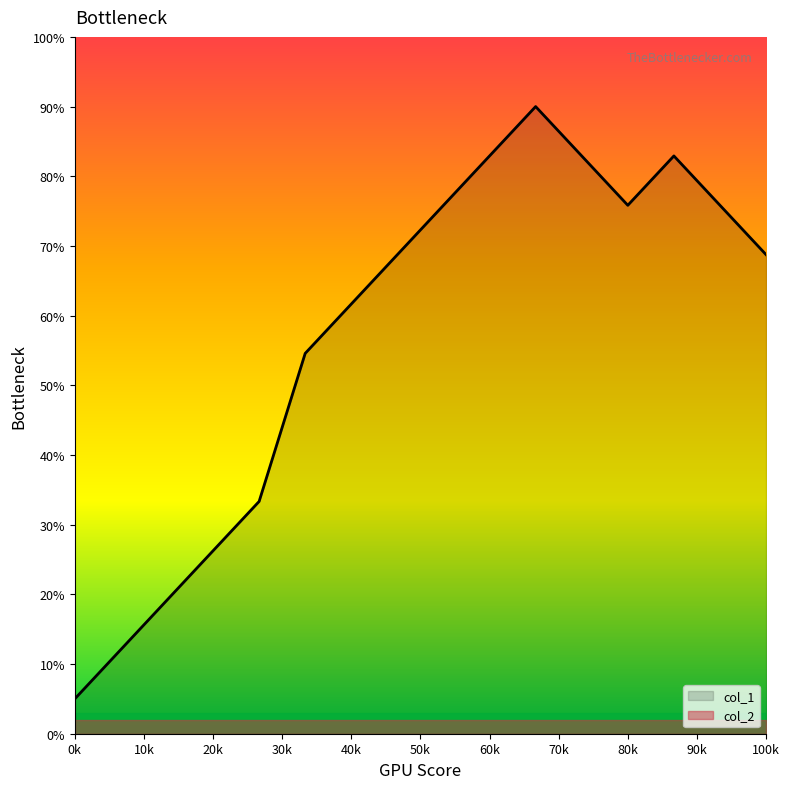

What is the difference between the highest and lowest values at 80k?

73.8